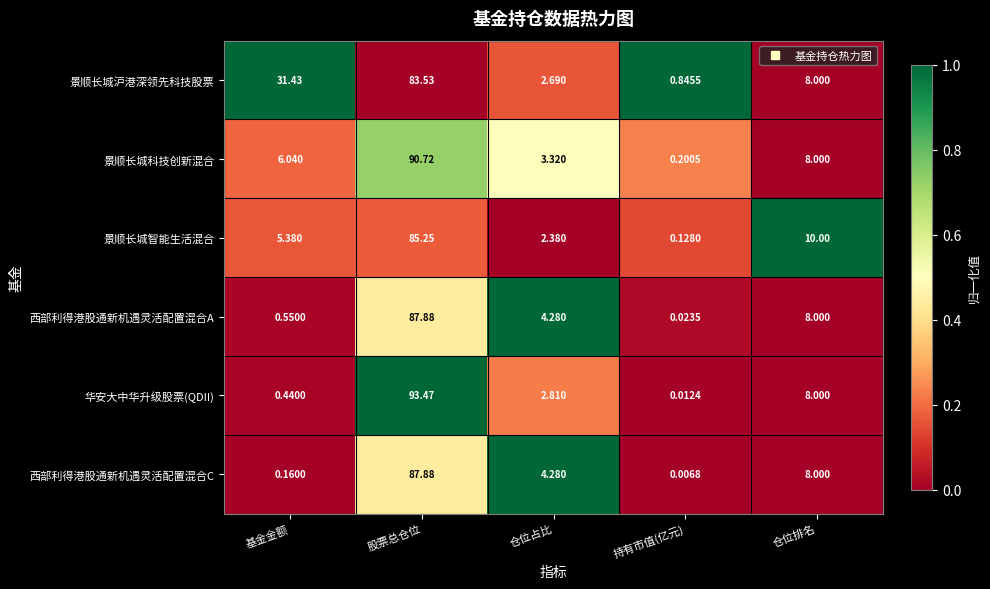

How many series are shown in this chart?

6